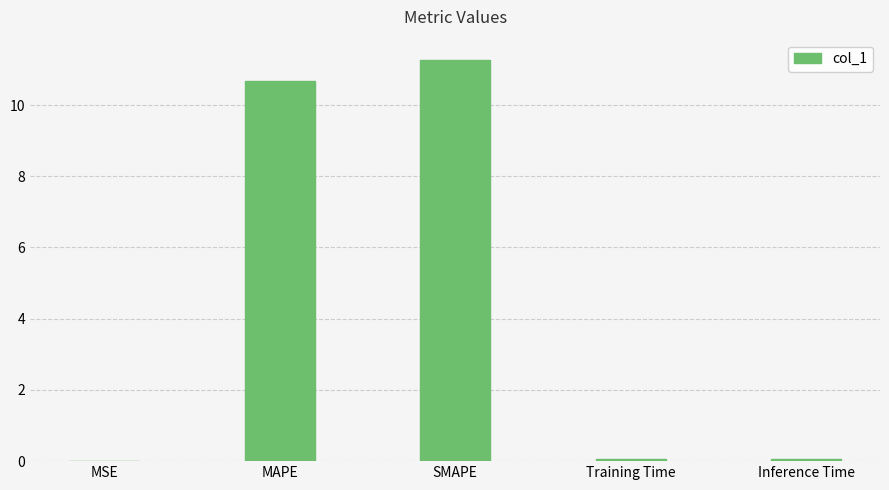

Which has a higher value, MAPE or SMAPE?

SMAPE